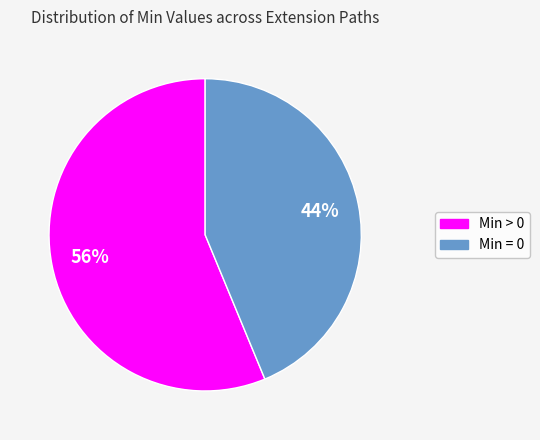

Is there a majority slice in this chart?

Yes